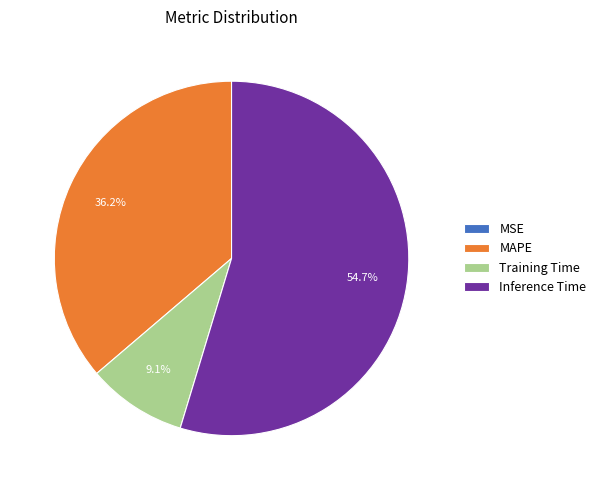

Does Inference Time represent more than half of the total?

Yes